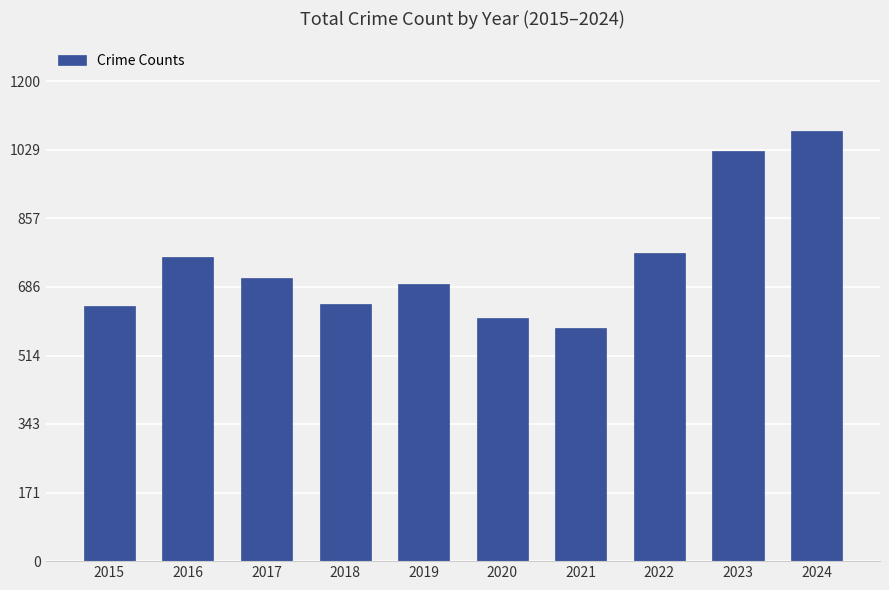

At which label does the data first exceed 708?

2016